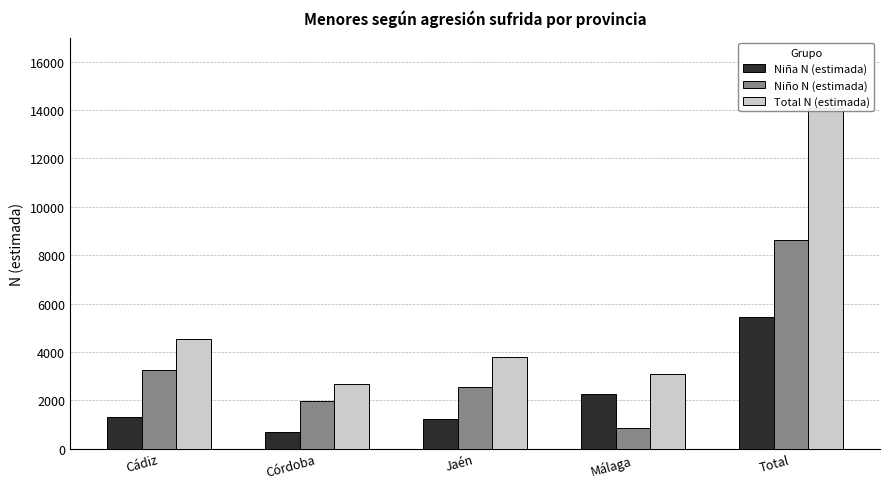

Is the value of Niño N (estimada) at Cádiz greater than the value of Total N (estimada) at Córdoba?

Yes